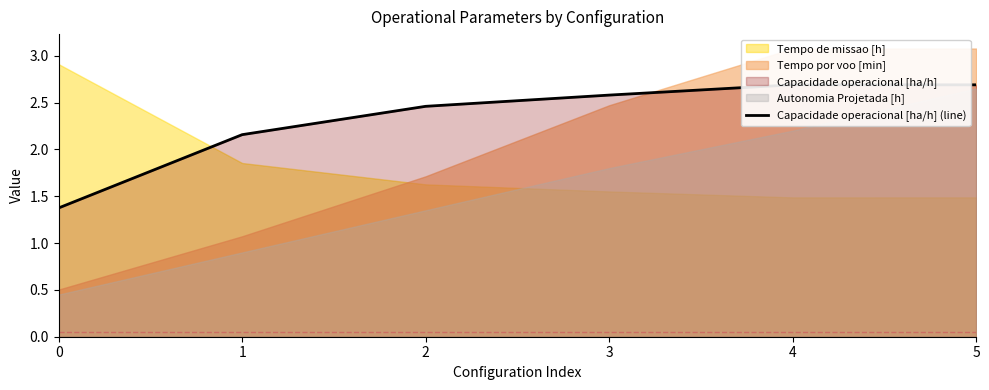

Where is the data nearest to the value 2?

1